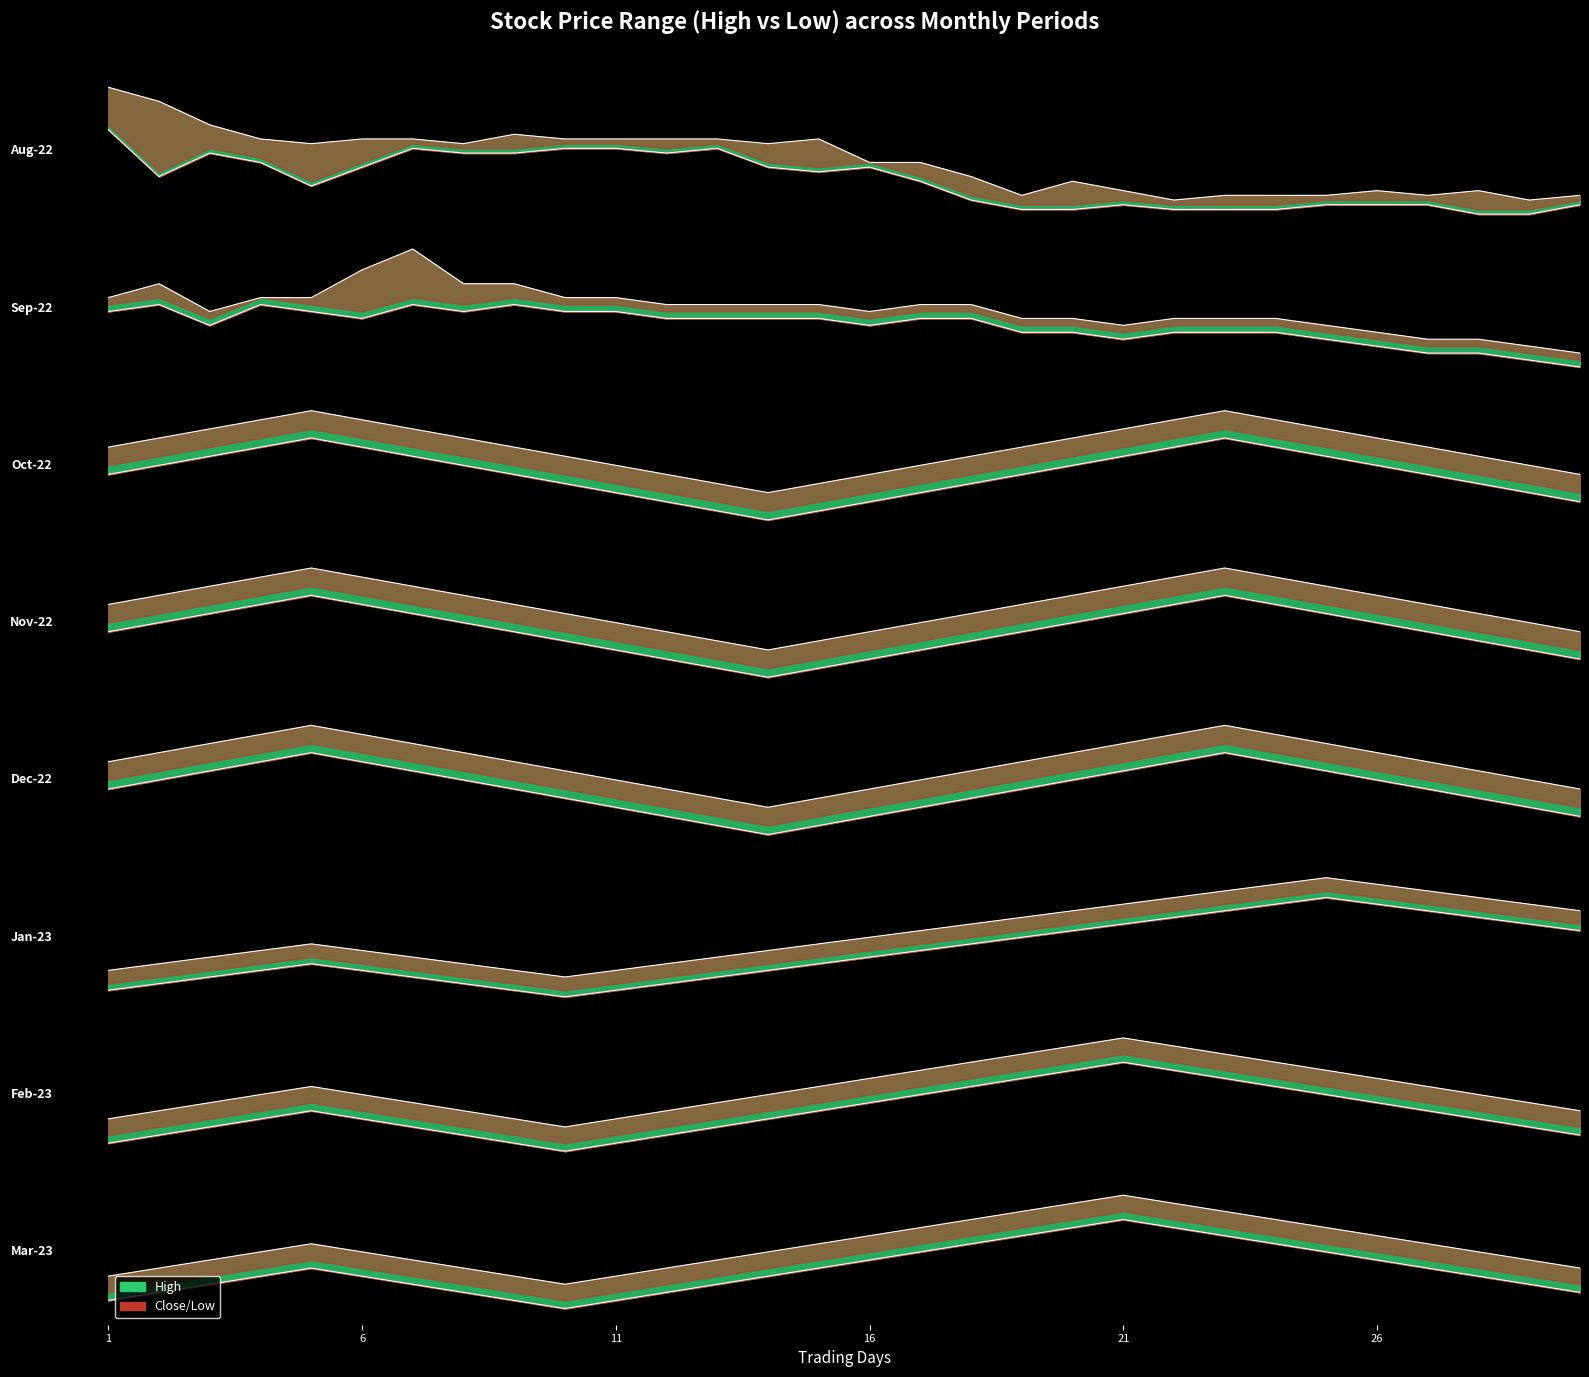

What is the difference between the maximum and minimum values in the Close series?

140.0